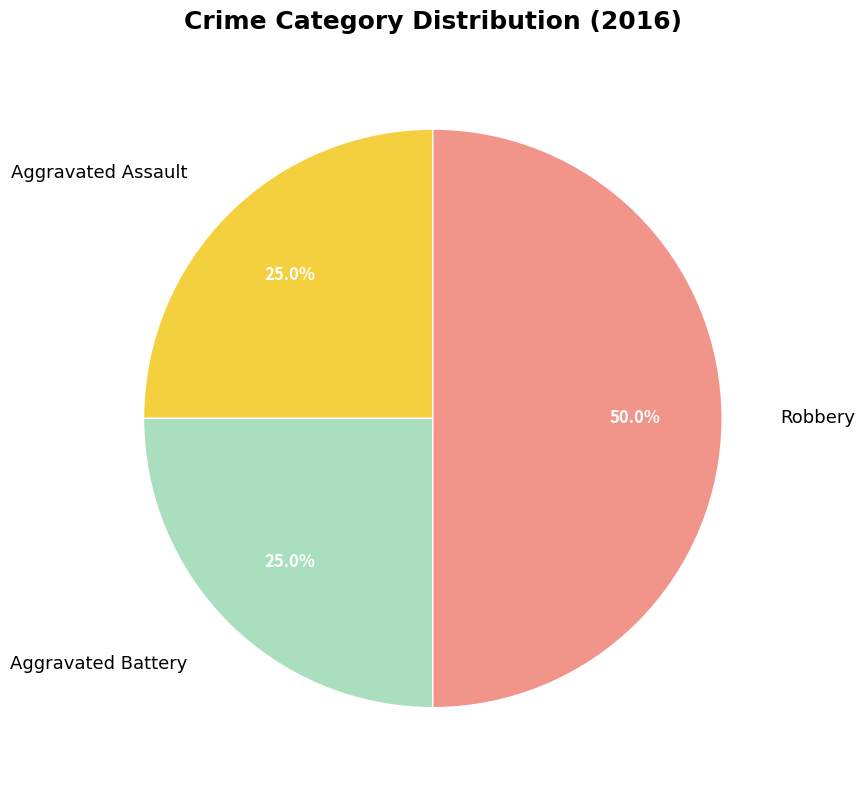

What percentage is the Aggravated Assault slice, to the nearest percent?

25%